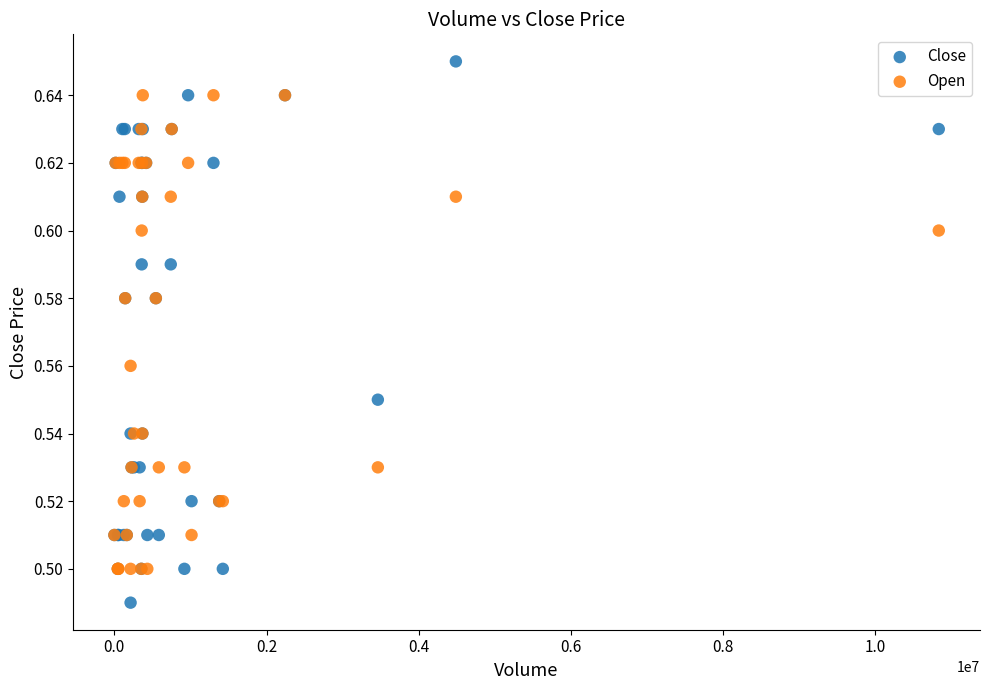

Which series contains the lowest Y value?

Close